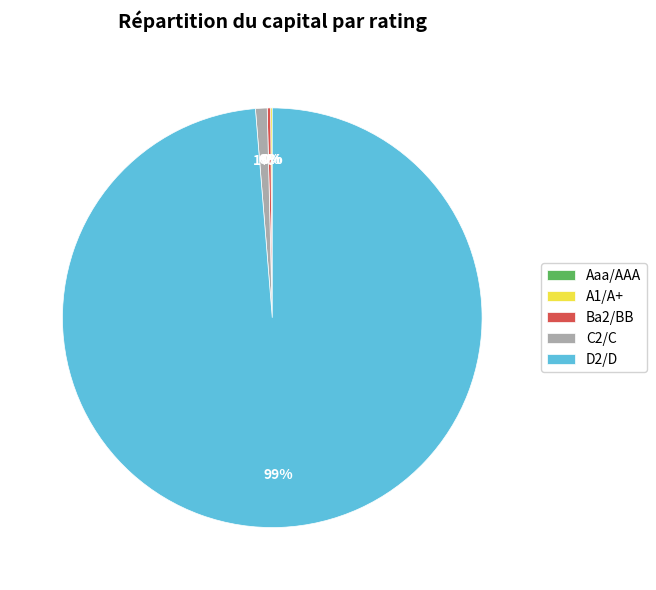

To the nearest percent, what is the average slice percentage?

20%